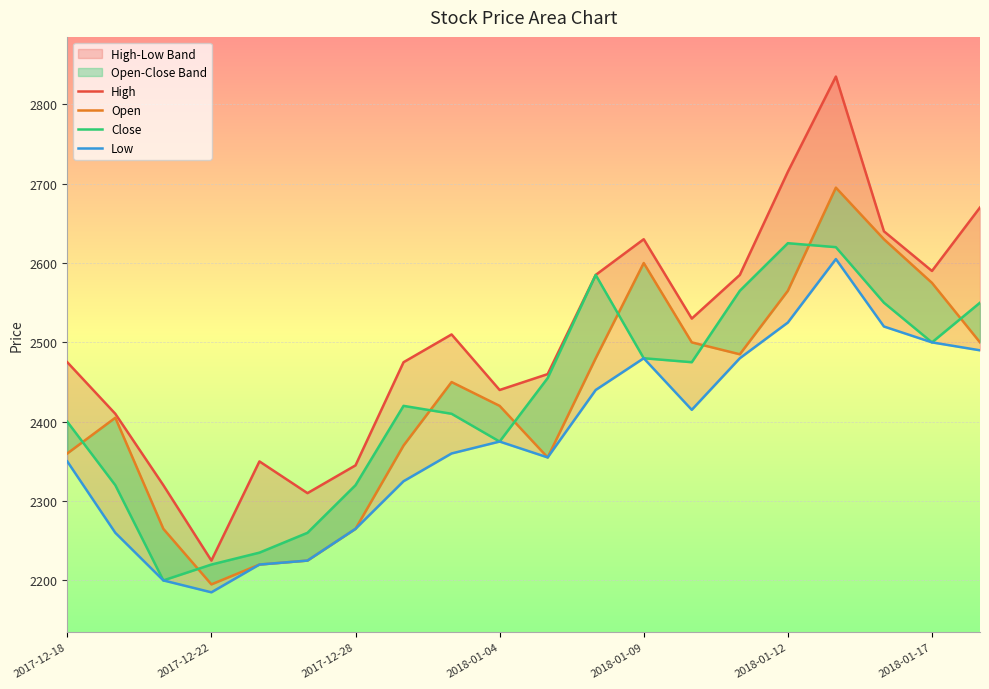

What is the difference between the maximum and minimum values in the Low series?

420